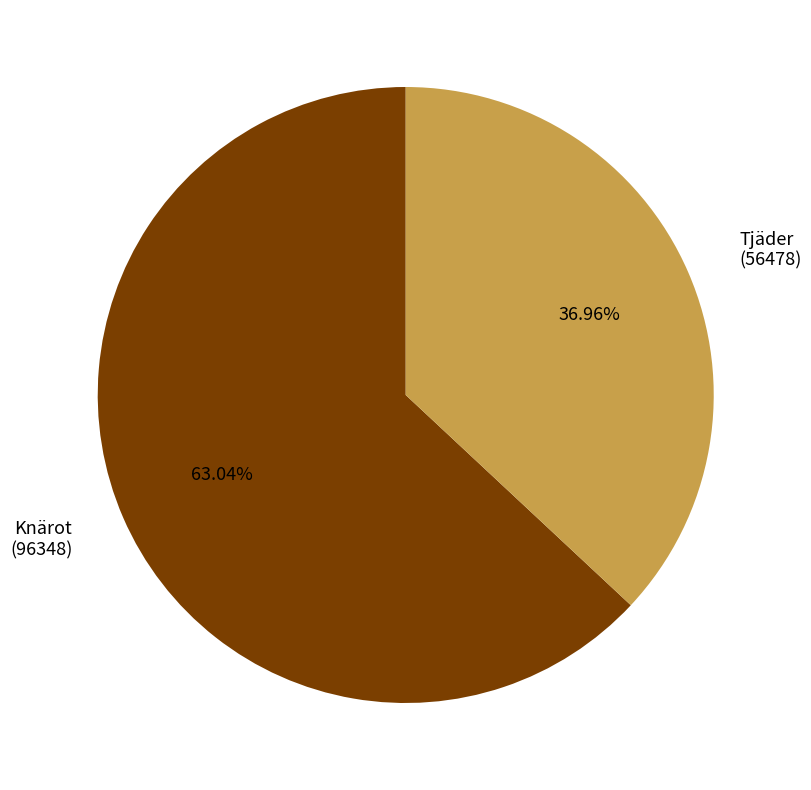

Rank the categories by value from lowest to highest.

Tjäder (56478), Knärot (96348)